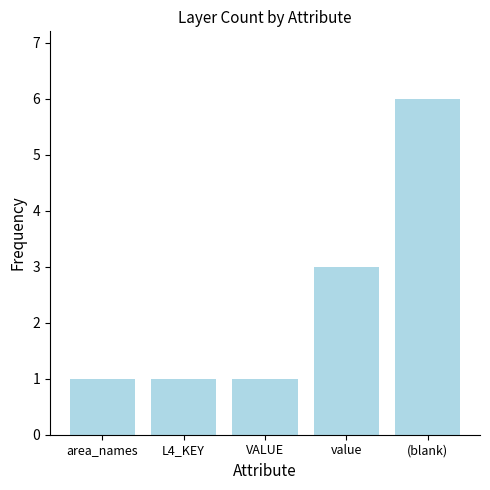

Reading right to left, list all the values displayed in this chart.

6	3	1	1	1